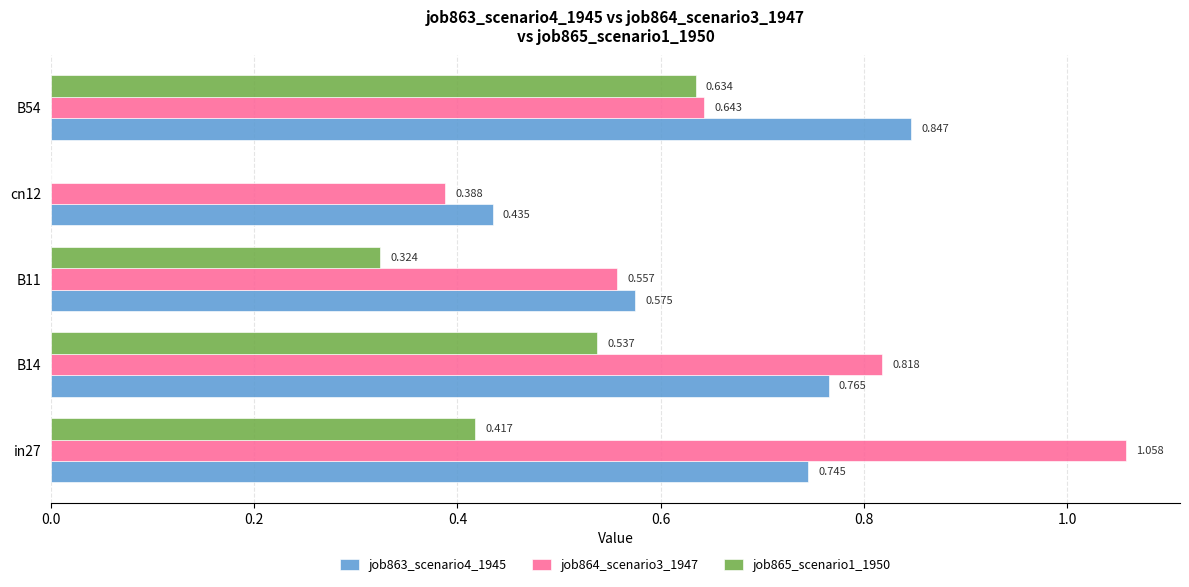

Is the value of job864_scenario3_1947 at B54 greater than the value of job863_scenario4_1945 at cn12?

Yes